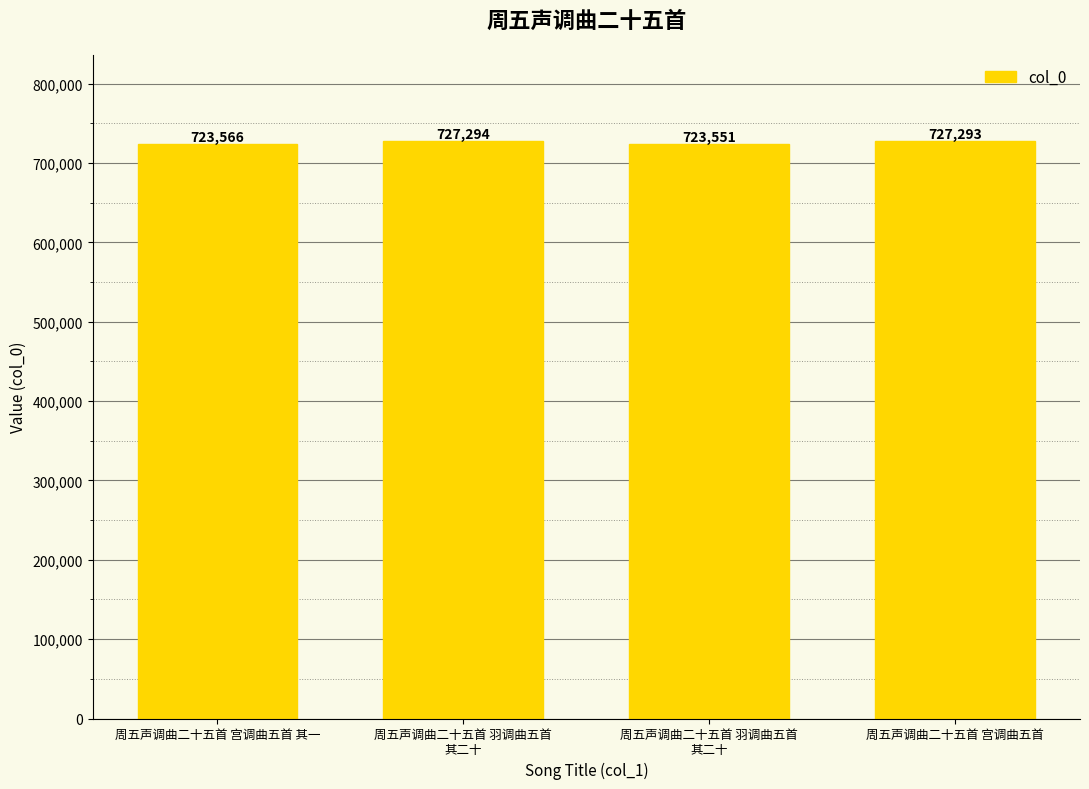

Which has a higher value, 周五声调曲二十五首 羽调曲五首
其二十 or 周五声调曲二十五首 宫调曲五首 其一?

周五声调曲二十五首 羽调曲五首
其二十